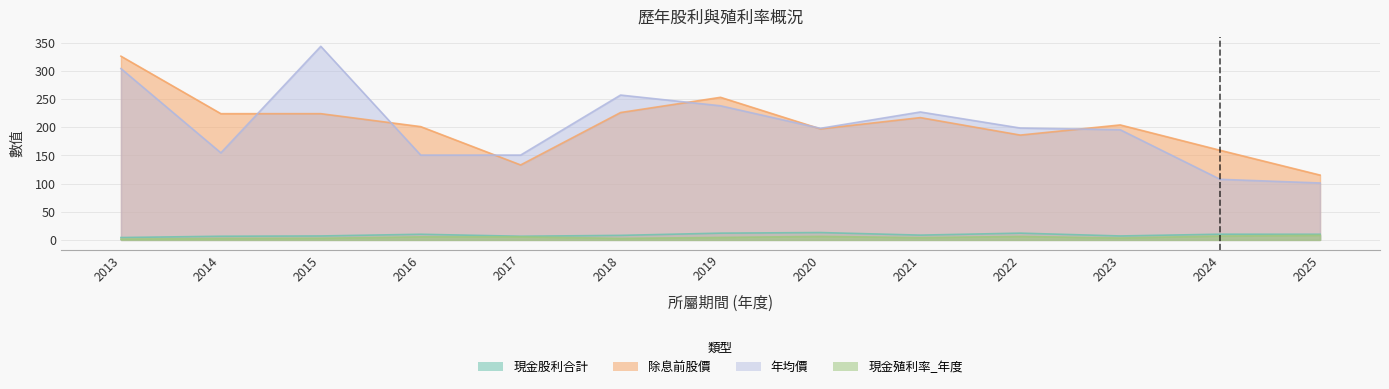

Is it true that 年均價 equals 150.5 at 2016?

True